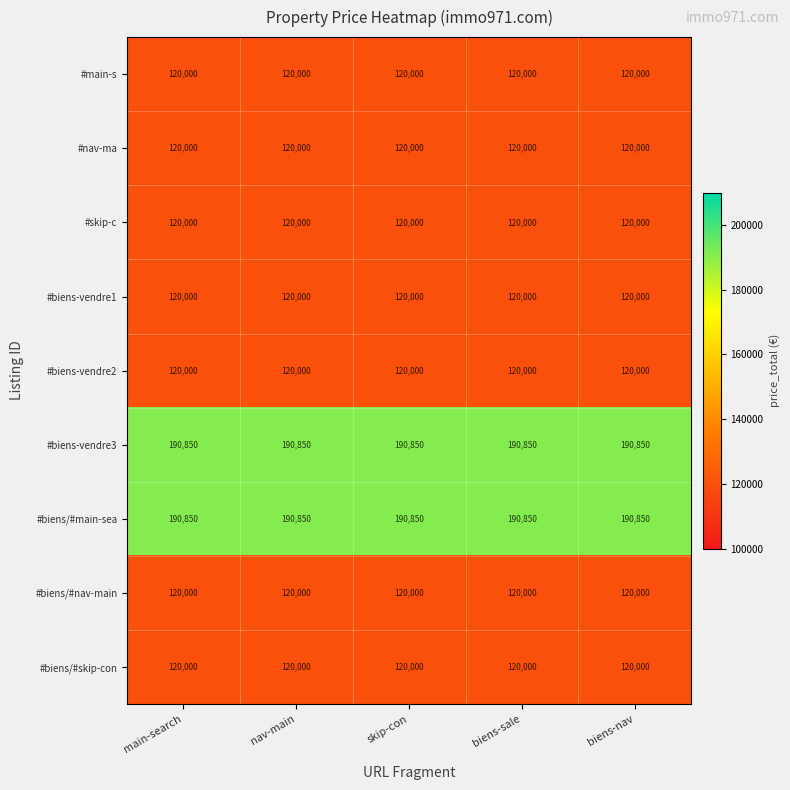

What is the total value across all series at biens-nav?

1221700